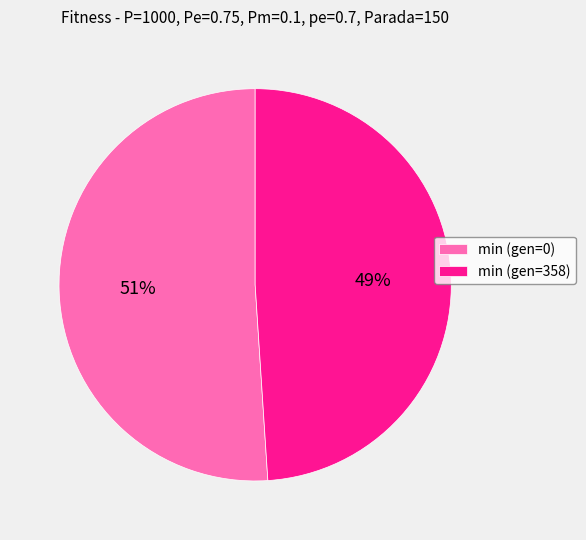

How many slices are in this pie chart?

2